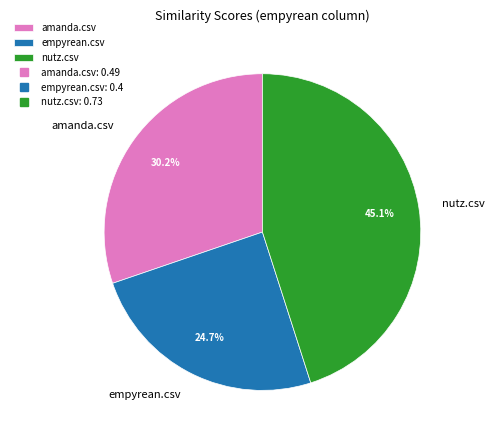

Rank the categories by value from highest to lowest.

nutz.csv, amanda.csv, empyrean.csv